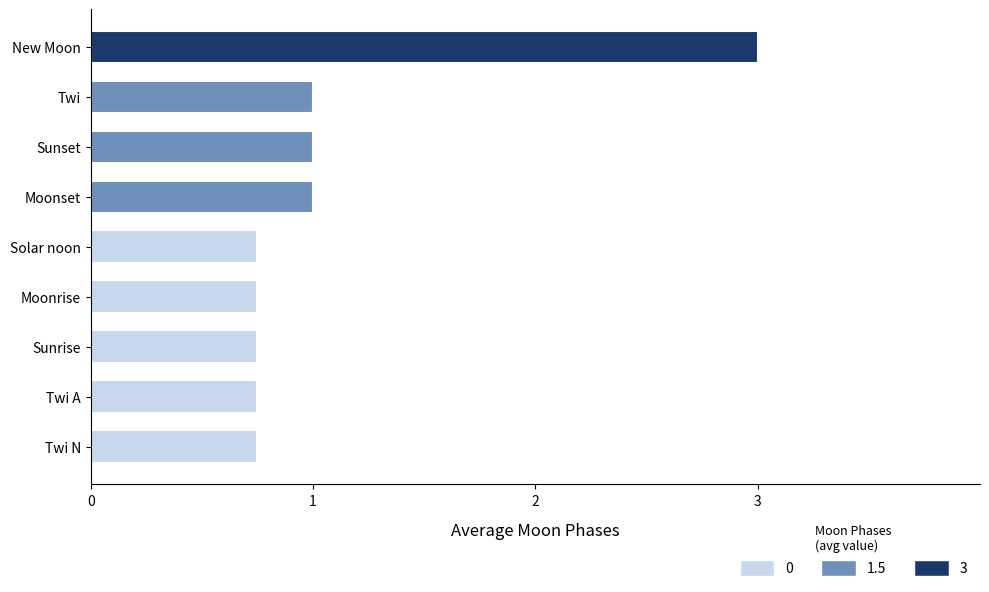

Approximately how many times larger is the value at Moonset compared to Twi?

1.0